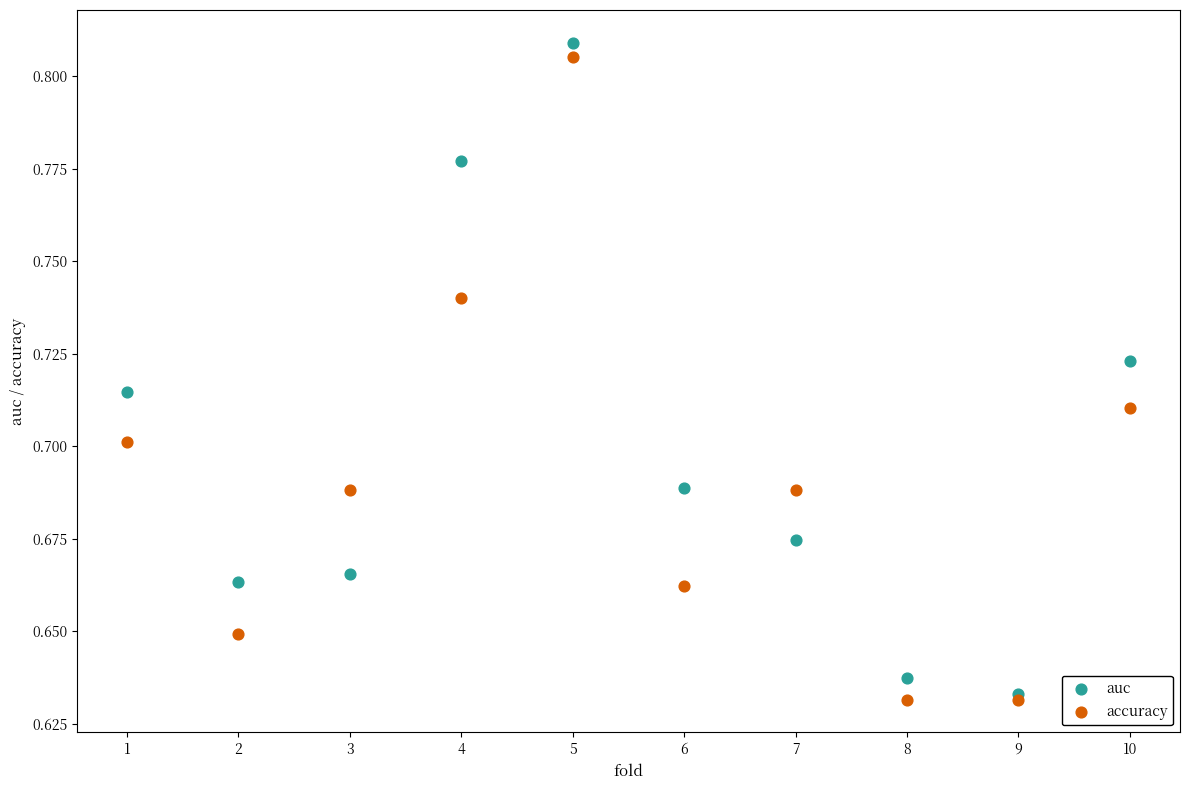

What are all the series names shown in the legend?

auc, accuracy